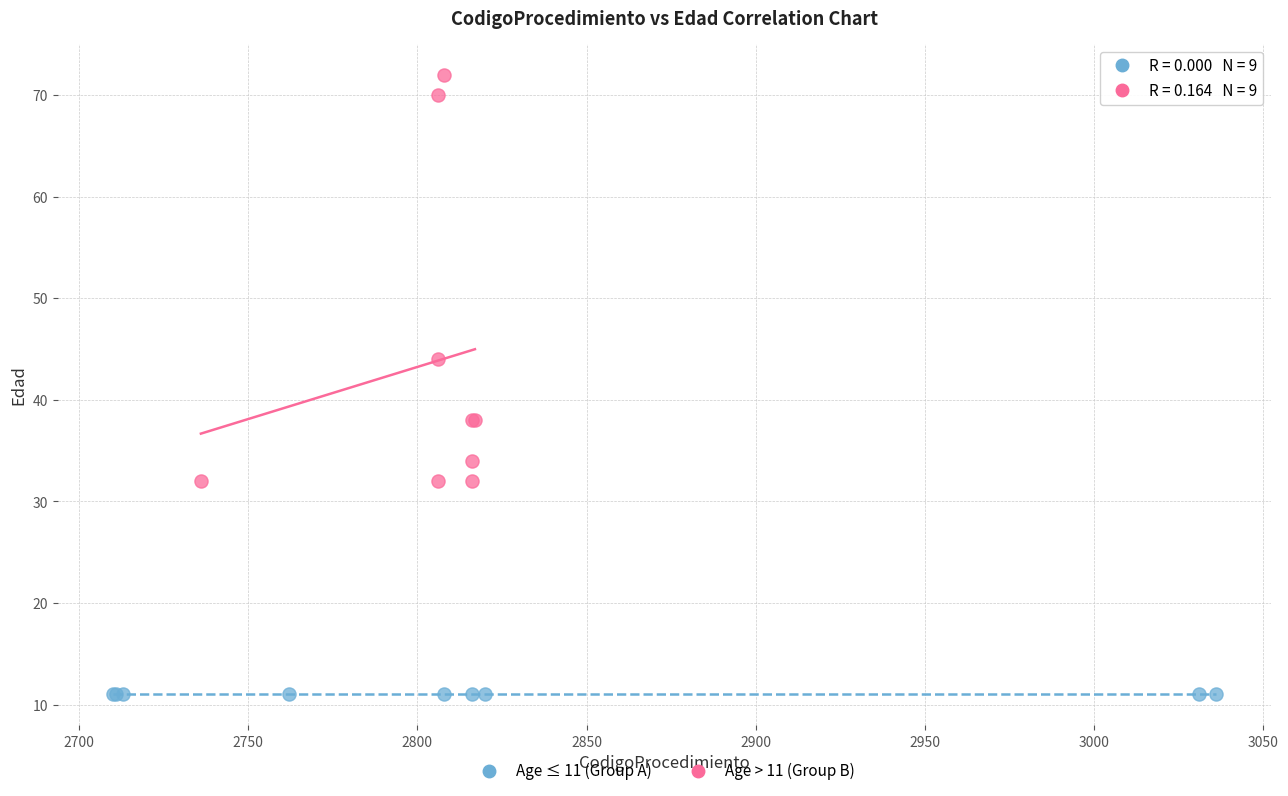

Which series contains the lowest Y value?

Age ≤ 11 (Group A)